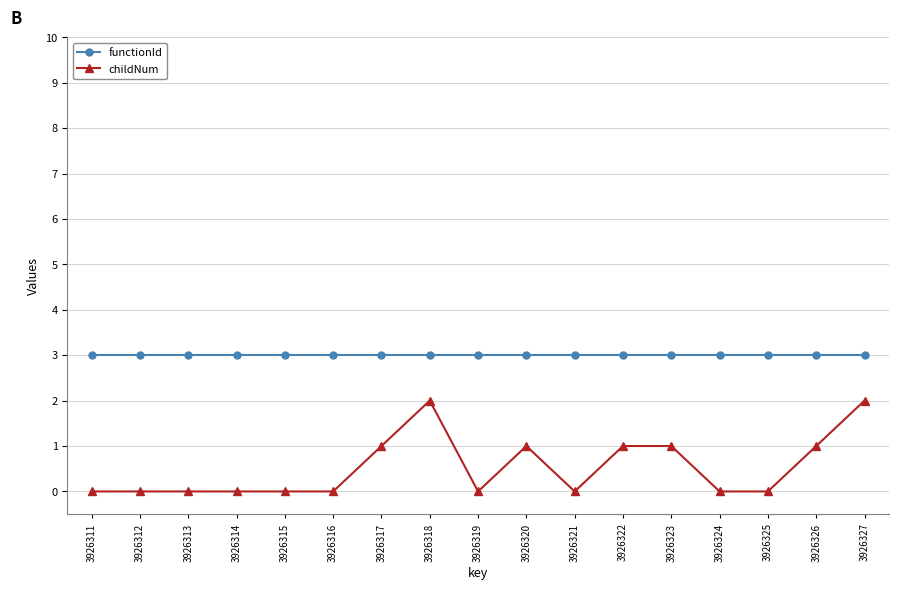

Reading left to right, extract all data points from this chart.

functionId: 3926311=3	3926312=3	3926313=3	3926314=3	3926315=3	3926316=3	3926317=3	3926318=3	3926319=3	3926320=3	3926321=3	3926322=3	3926323=3	3926324=3	3926325=3	3926326=3	3926327=3
childNum: 3926311=0	3926312=0	3926313=0	3926314=0	3926315=0	3926316=0	3926317=1	3926318=2	3926319=0	3926320=1	3926321=0	3926322=1	3926323=1	3926324=0	3926325=0	3926326=1	3926327=2